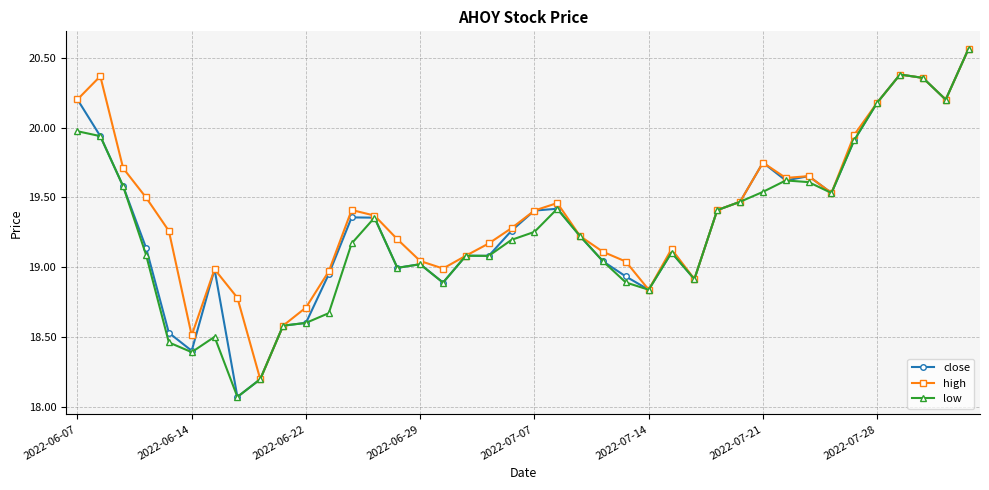

How many series are shown in this chart?

3